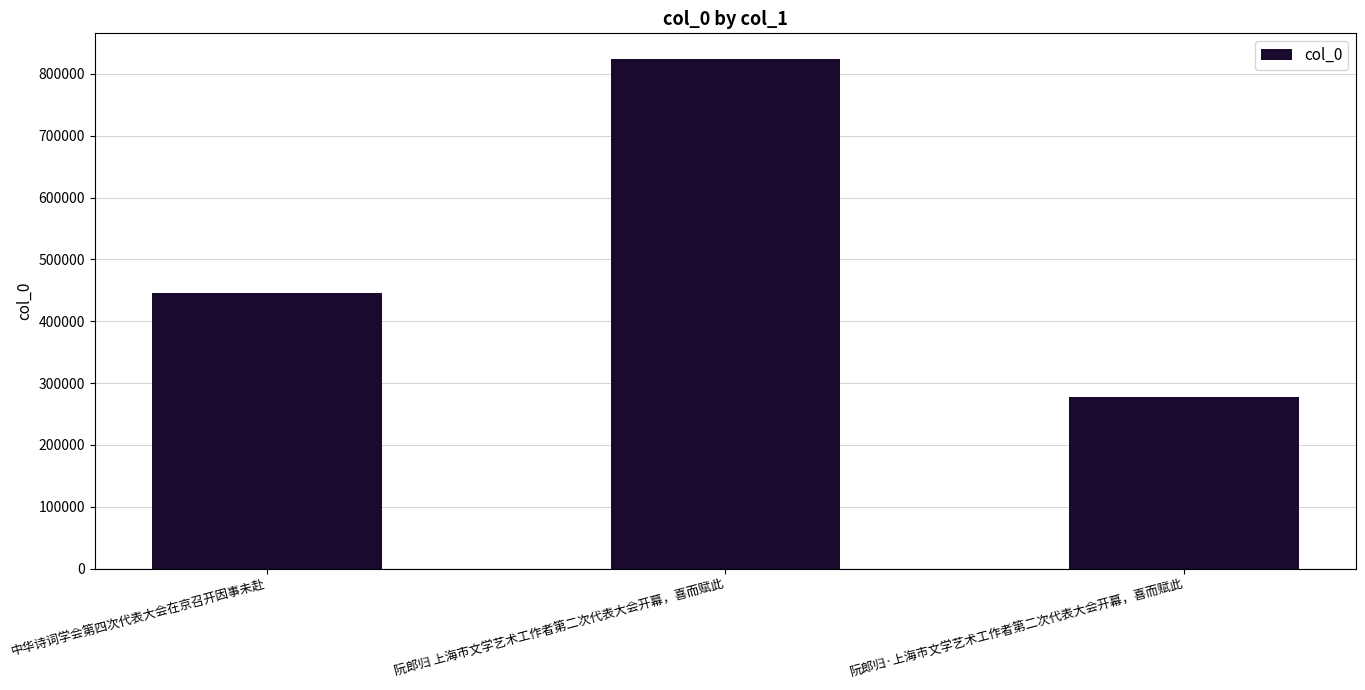

Reading right to left, transcribe all the data shown in this chart.

阮郎归·上海市文学艺术工作者第二次代表大会开幕，喜而赋此=277636	阮郎归 上海市文学艺术工作者第二次代表大会开幕，喜而赋此=824417	中华诗词学会第四次代表大会在京召开因事未赴=445895